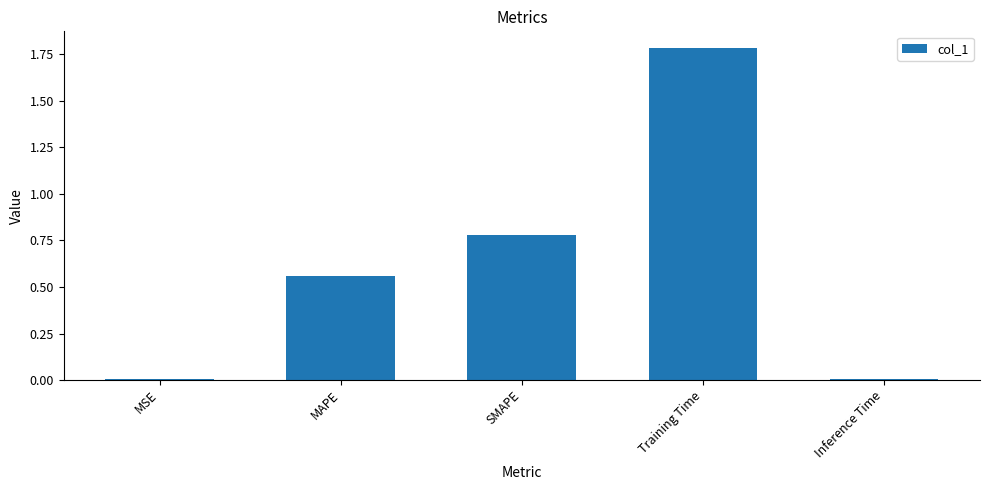

How many bars are there in total?

5